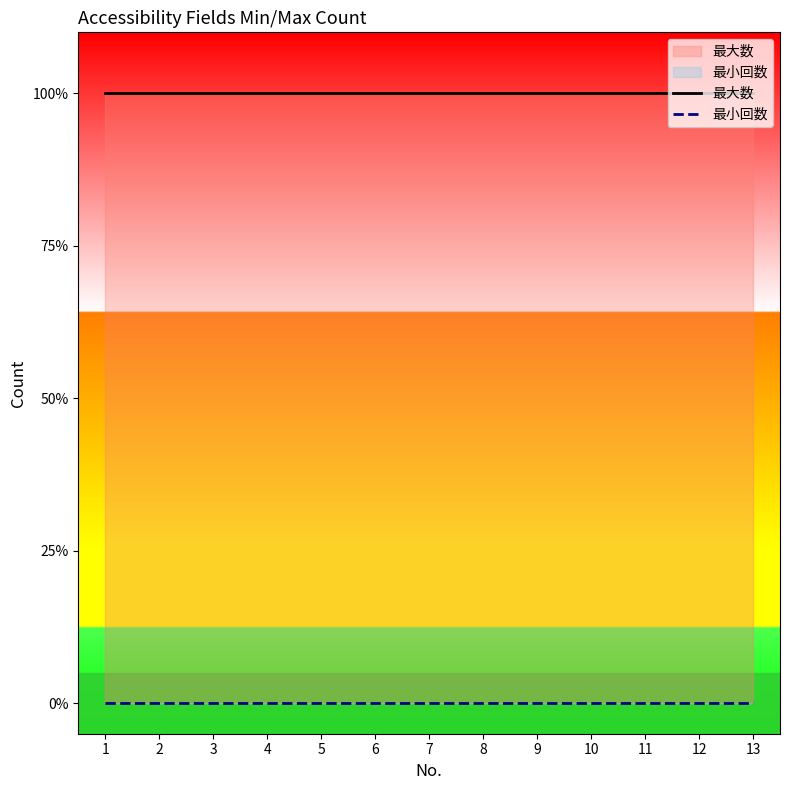

Which series has the largest total across all categories?

最大数